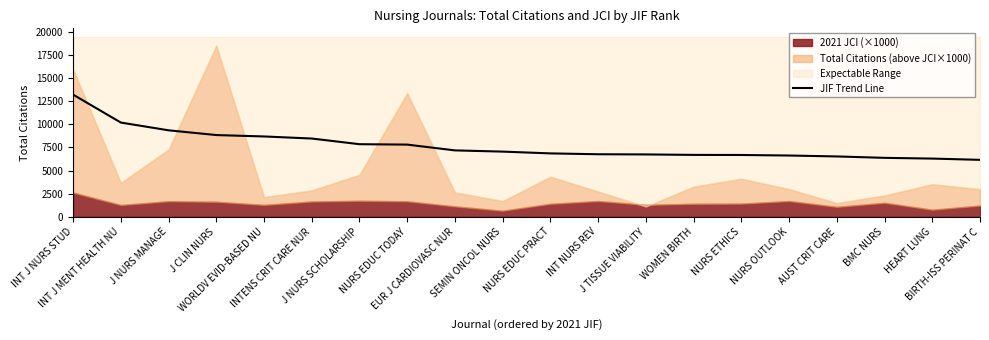

List the labels in order of value, largest first.

INT J NURS STUD, INT J MENT HEALTH NU, J NURS MANAGE, J CLIN NURS, WORLDV EVID-BASED NU, INTENS CRIT CARE NUR, J NURS SCHOLARSHIP, NURS EDUC TODAY, EUR J CARDIOVASC NUR, SEMIN ONCOL NURS, NURS EDUC PRACT, INT NURS REV, J TISSUE VIABILITY, WOMEN BIRTH, NURS ETHICS, NURS OUTLOOK, AUST CRIT CARE, BMC NURS, HEART LUNG, BIRTH-ISS PERINAT C